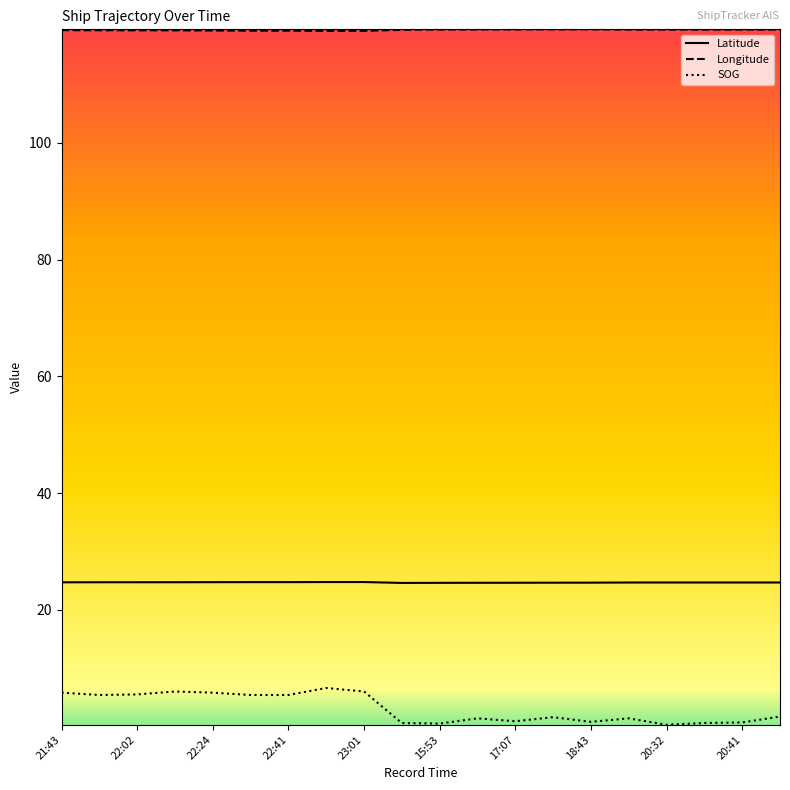

What is the average value of the SOG series?

3.1